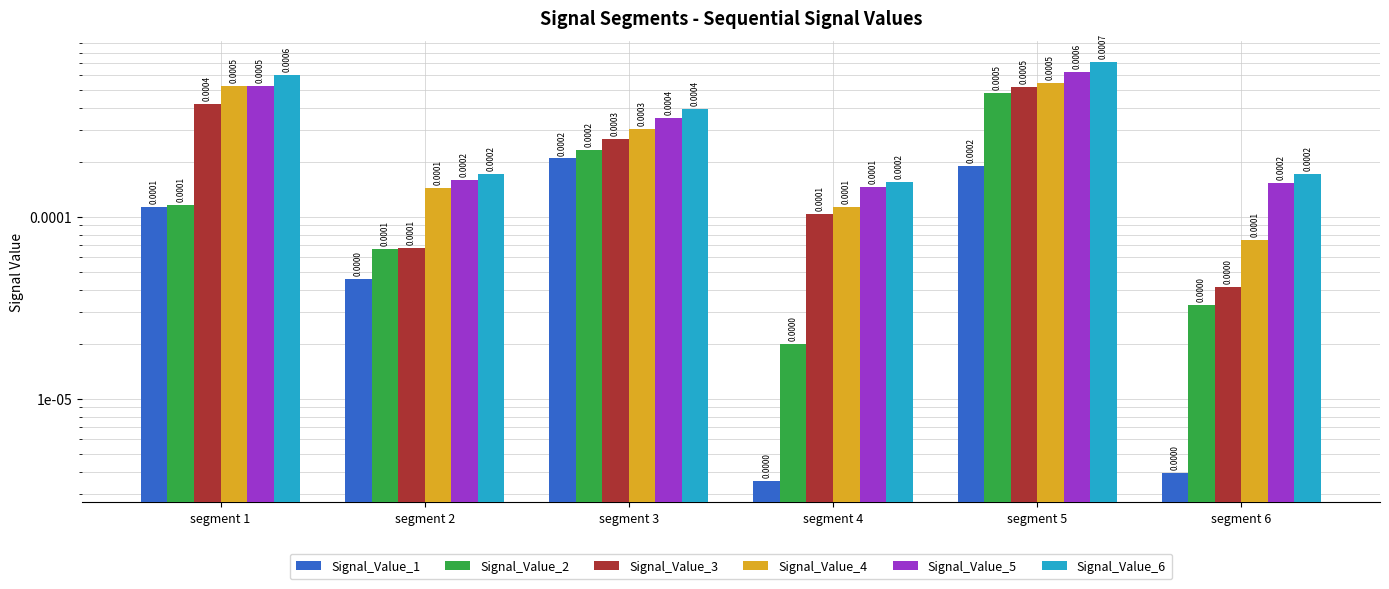

Rank the series at segment 4 from lowest to highest value.

Signal_Value_1, Signal_Value_2, Signal_Value_3, Signal_Value_4, Signal_Value_5, Signal_Value_6